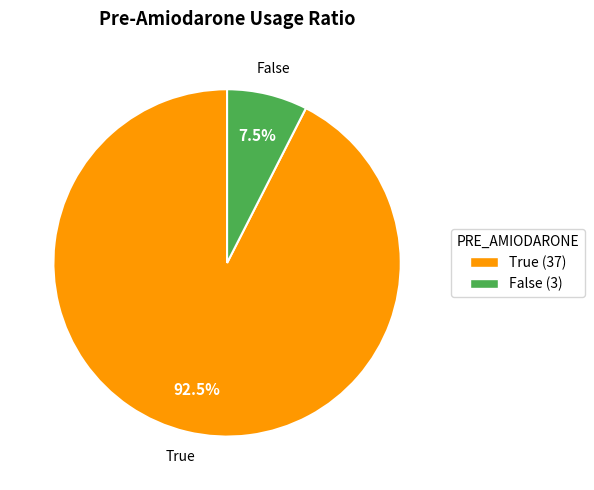

Is there any slice that represents more than half of the pie?

Yes